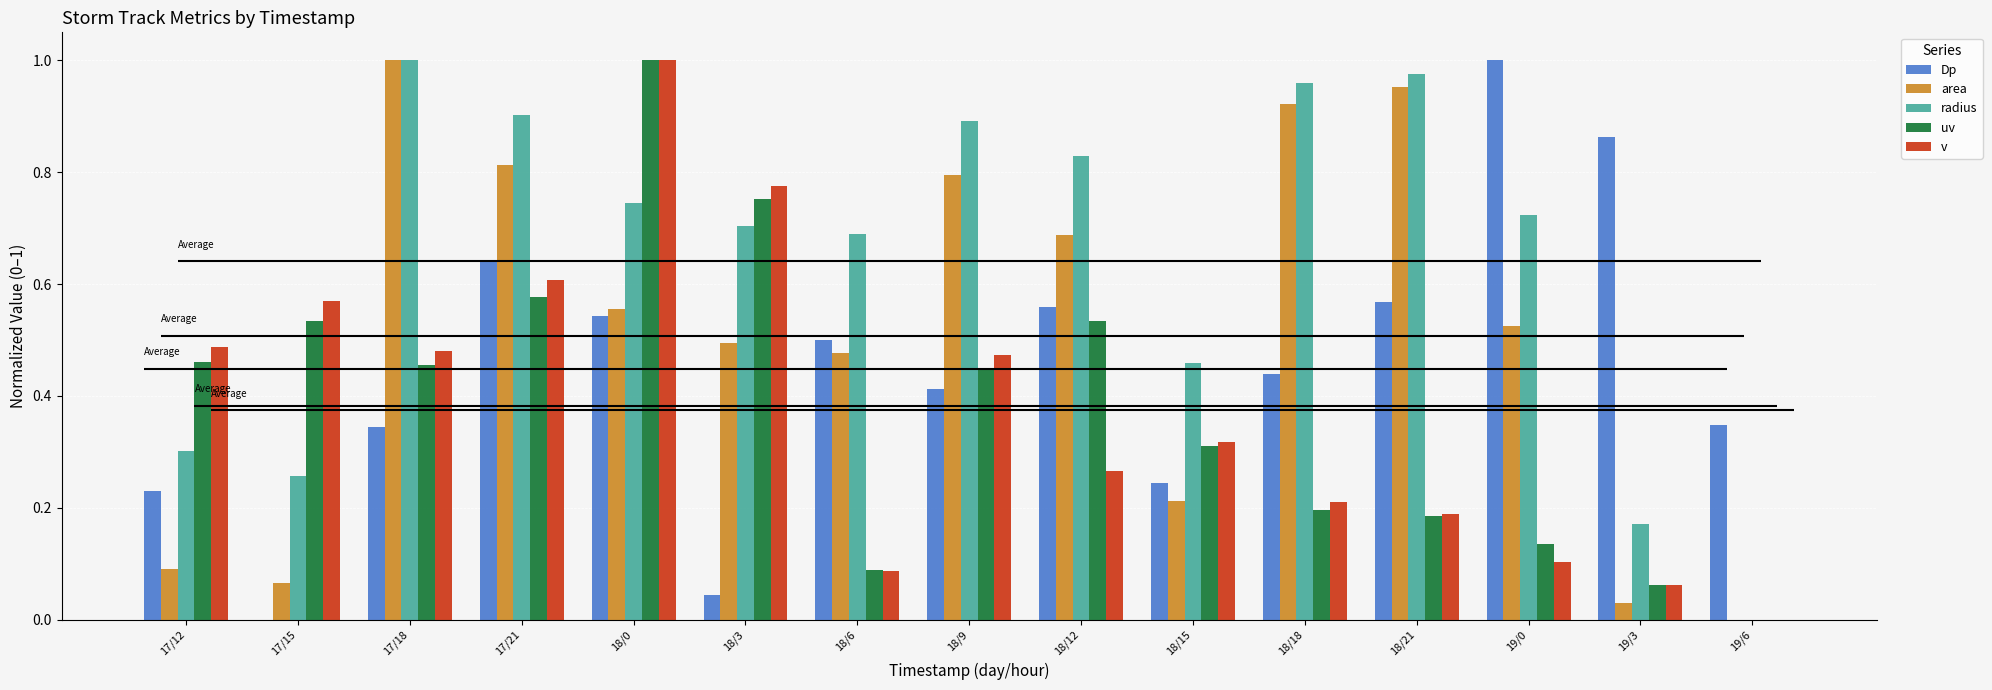

What is the average value of the uv series?

0.4